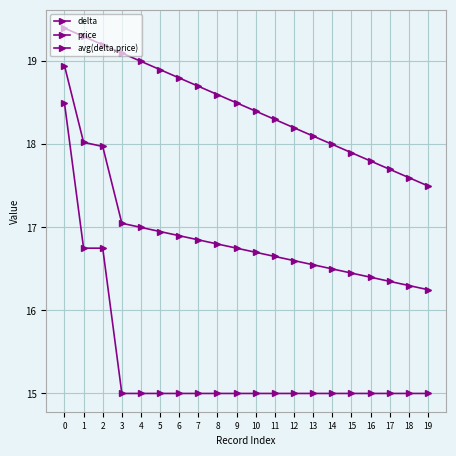

Count the number of data series in this chart.

3